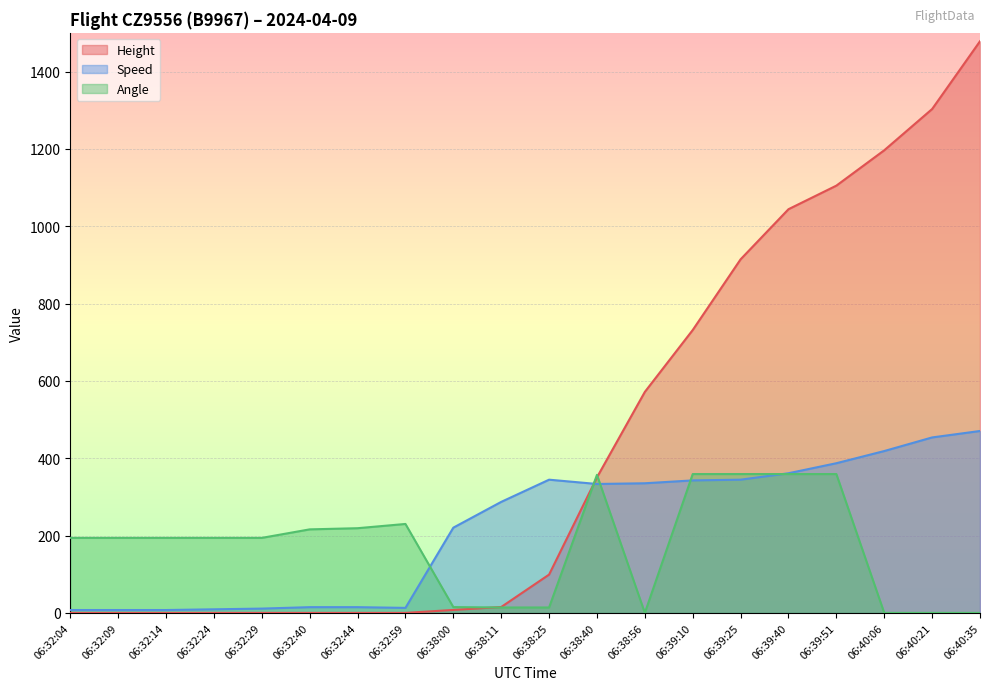

Is it true that Height equals 0.0 at 06:32:04?

True